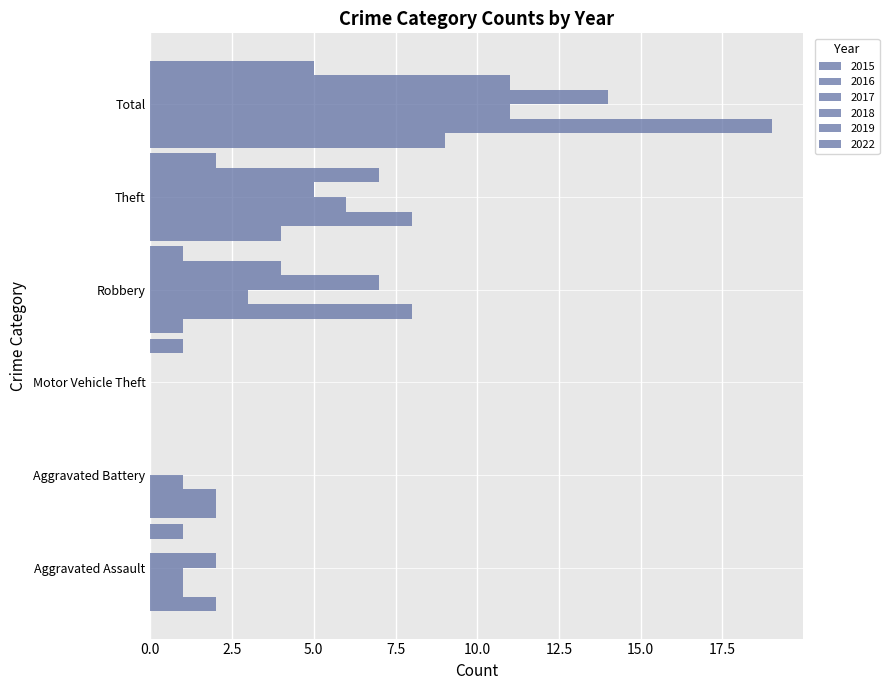

How many distinct data groups are displayed?

6